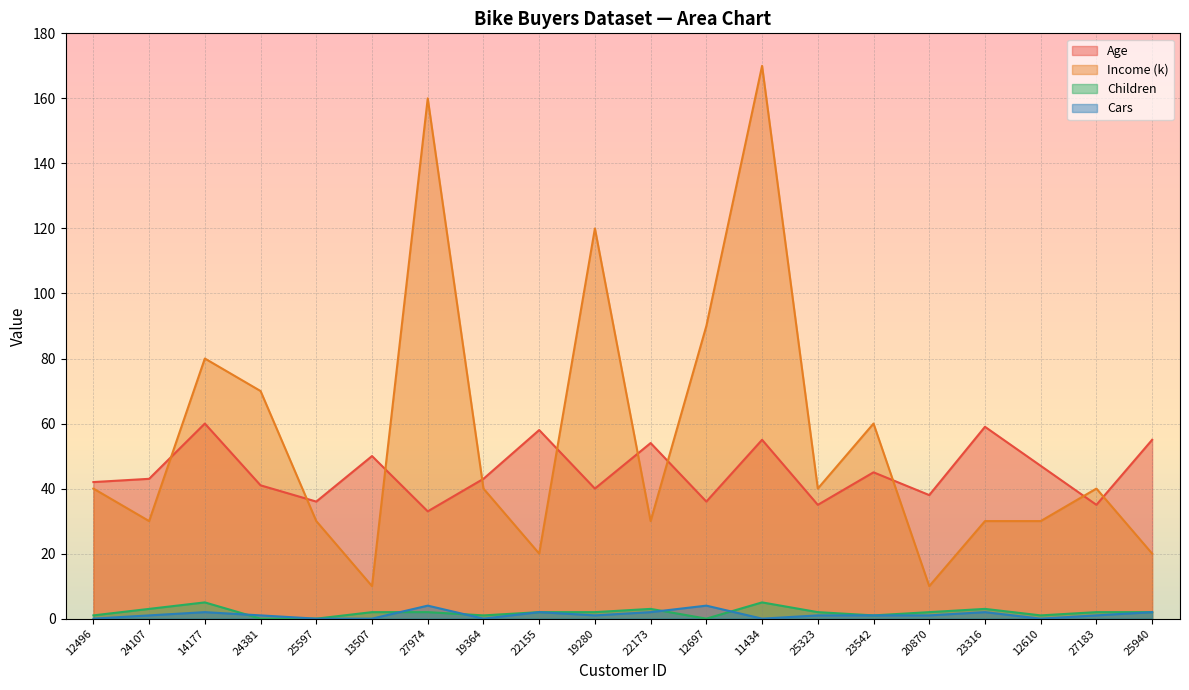

True or false: Age and Income (k) cross at least once.

True